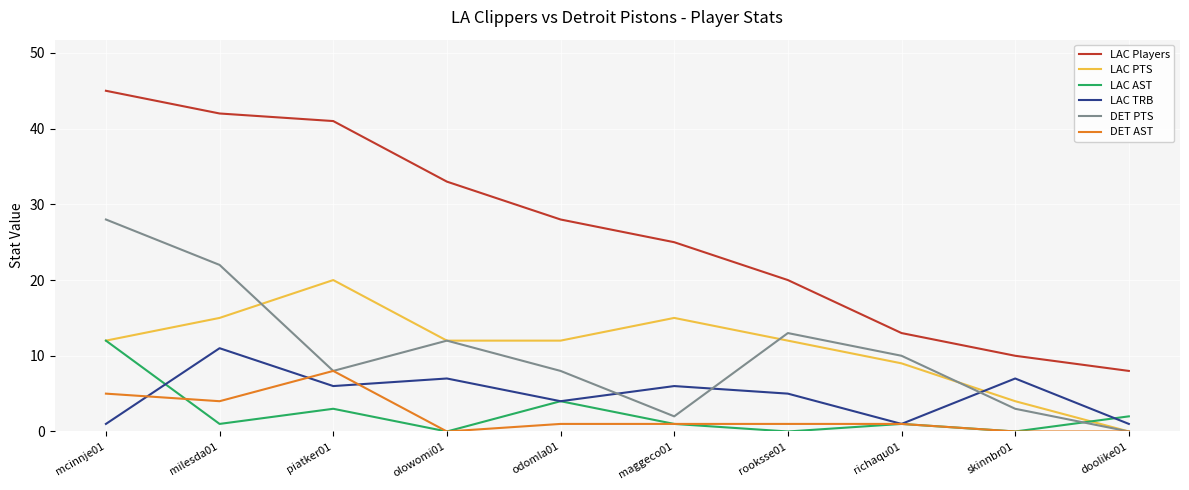

Where does the LAC AST series first go above 1?

mcinnje01